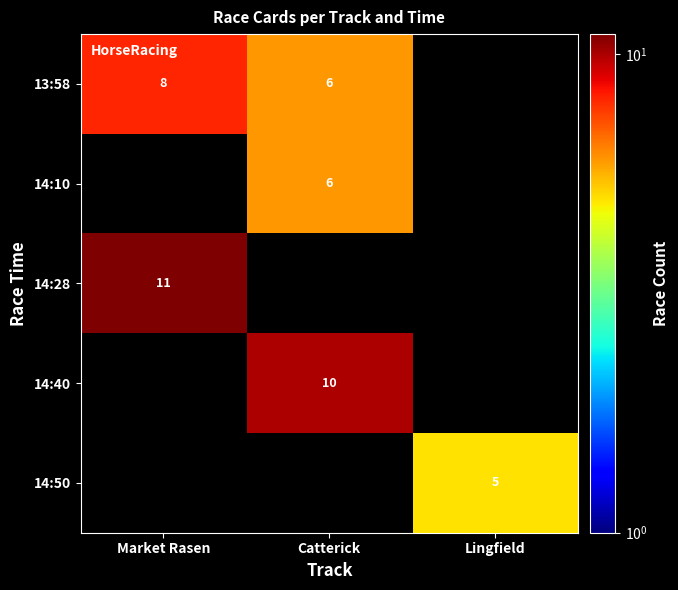

How many distinct data groups are displayed?

5